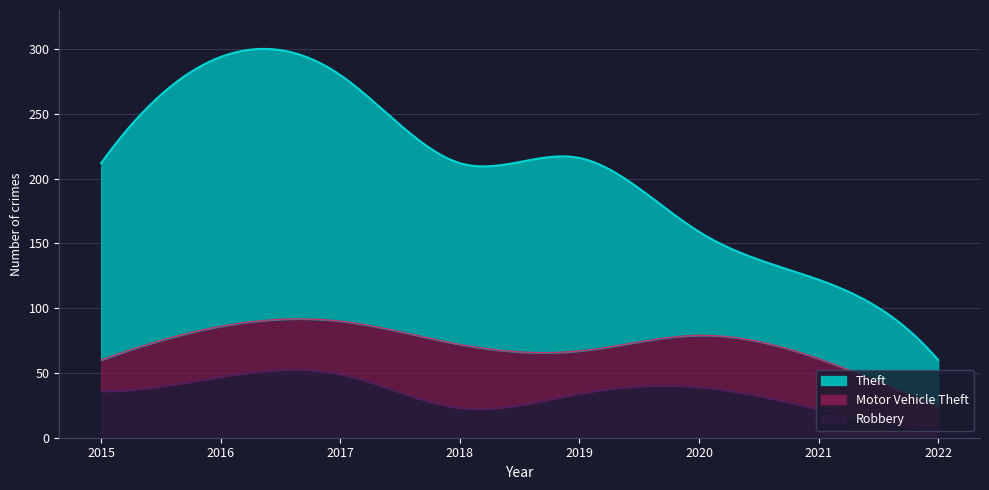

Does the chart display data point markers on the line(s)?

No